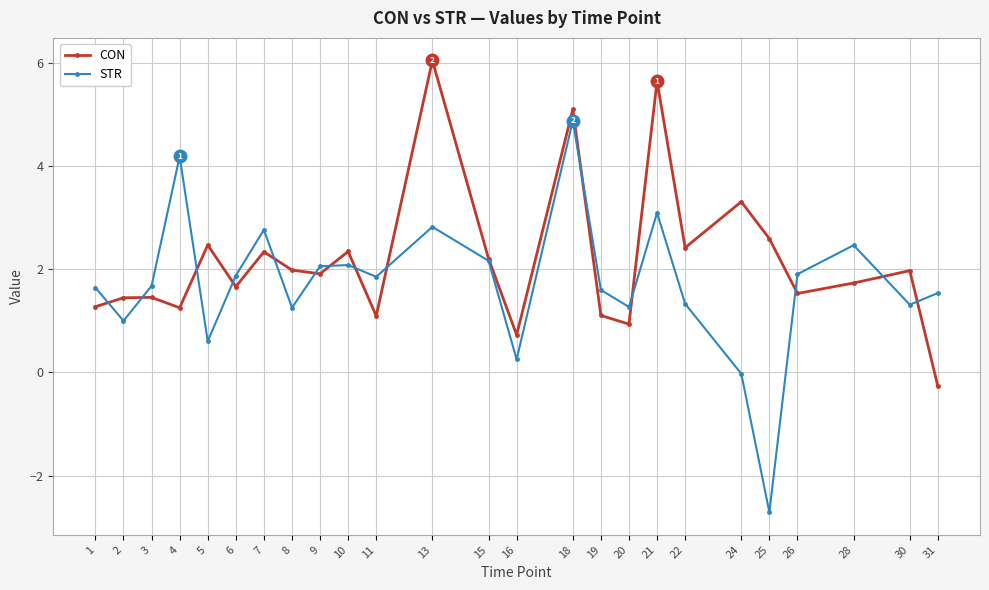

How many interior local valleys does the STR series have?

8